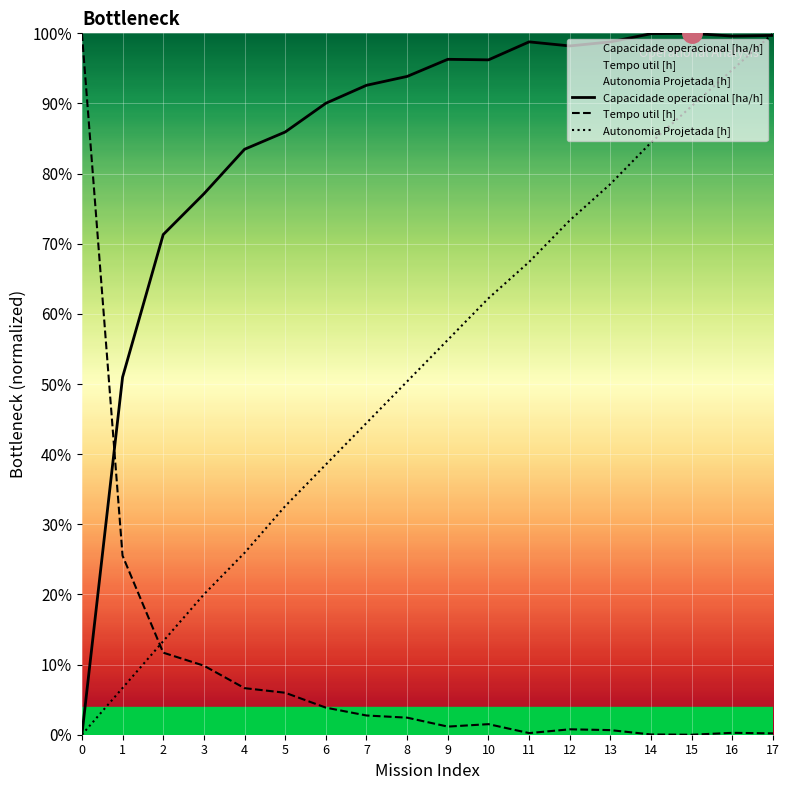

What is the maximum value for Tempo util [h]?

1.0